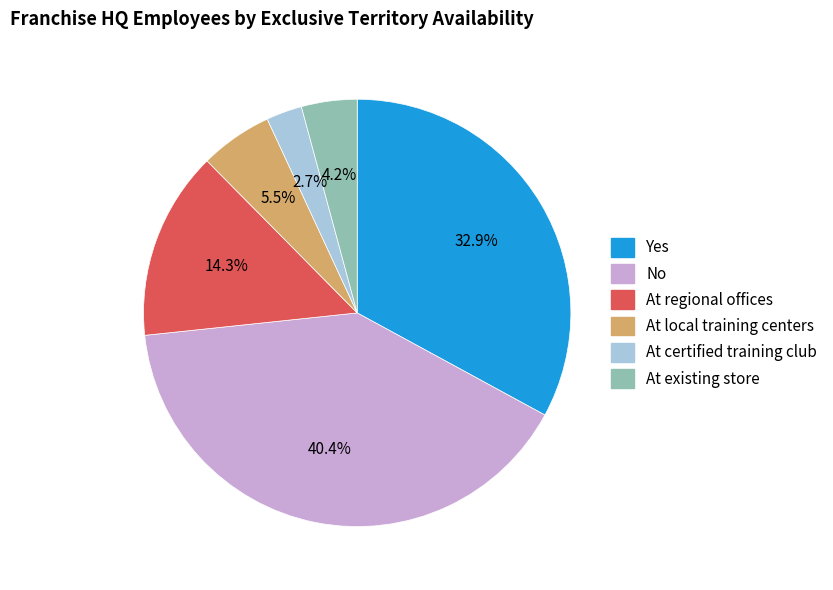

Which slice is the largest?

No